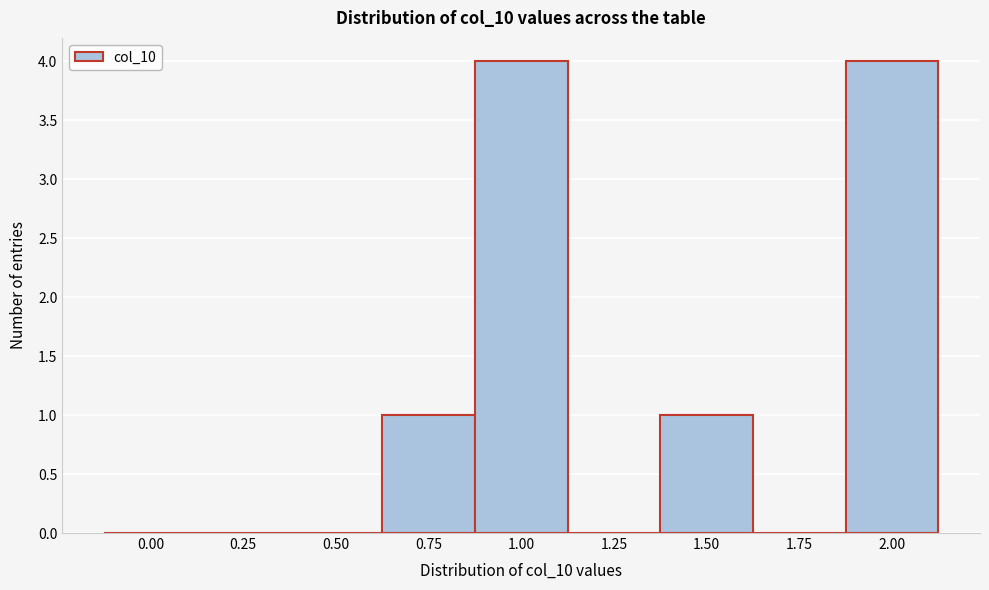

Reading left to right, transcribe all the data shown in this chart.

0.00=0	0.25=0	0.50=0	0.75=1	1.00=4	1.25=0	1.50=1	1.75=0	2.00=4